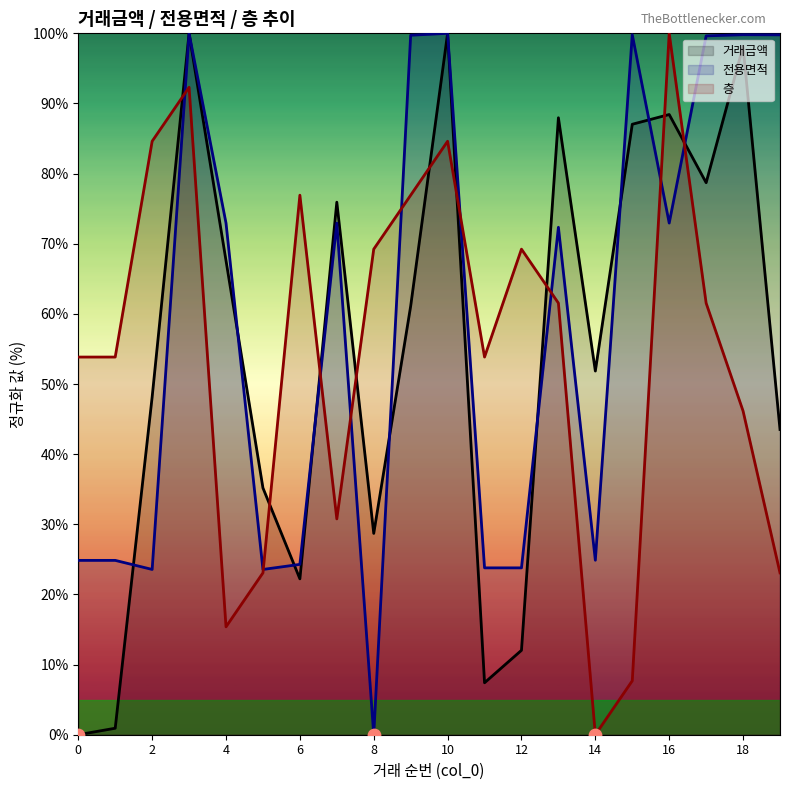

Which series has the largest Y range (max minus min)?

거래금액